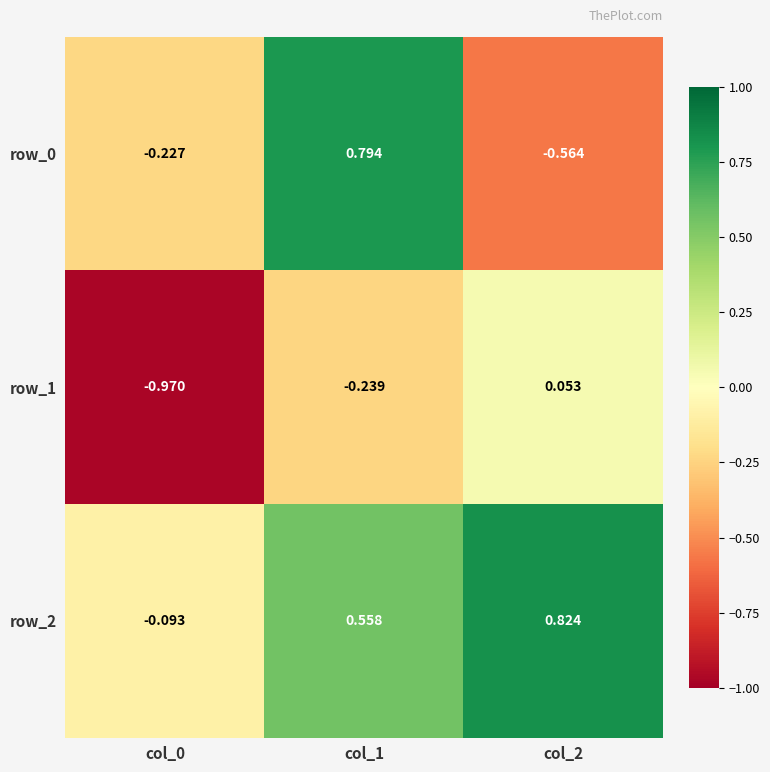

What is the total value across all series at col_0?

-1.3